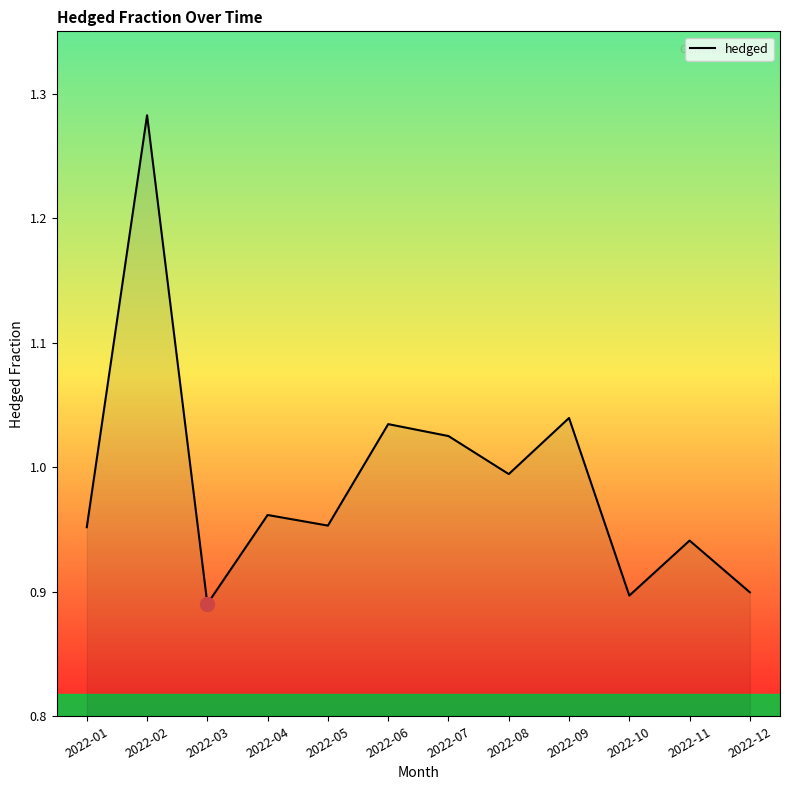

What is the smallest value displayed?

0.9